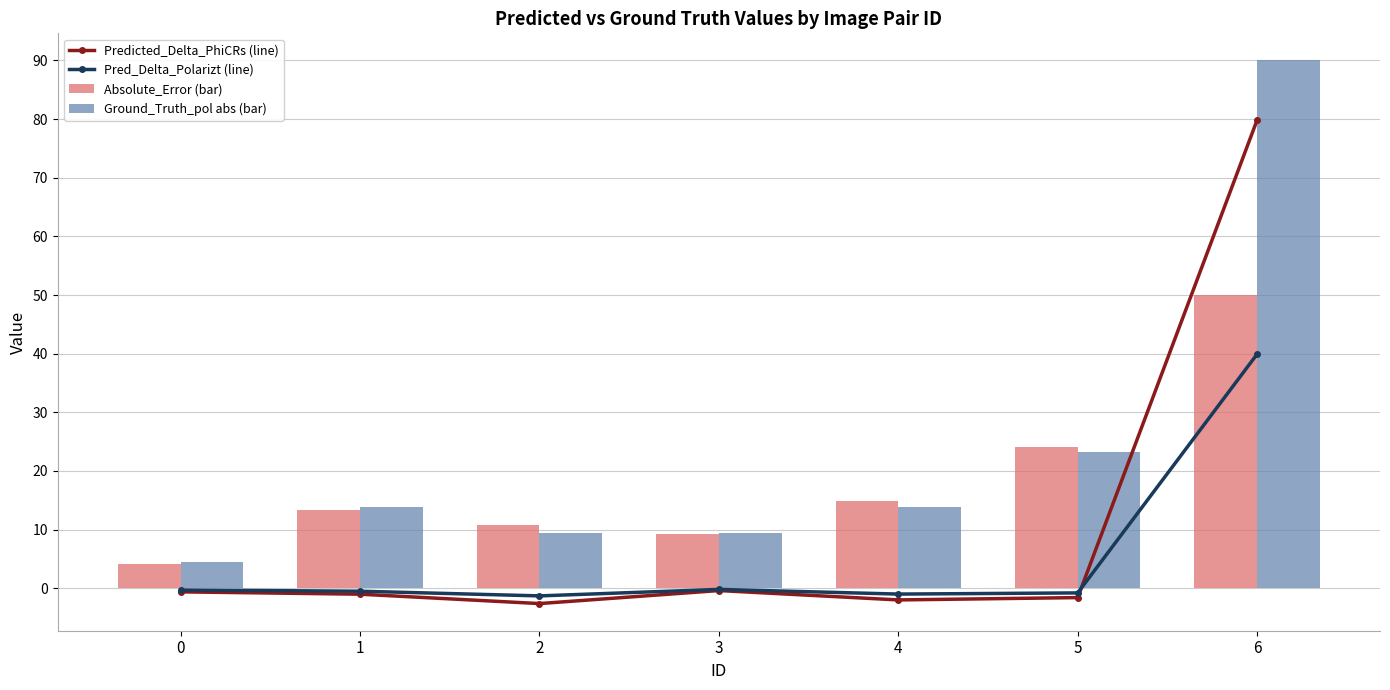

Which category has the lowest value in the Predicted_Delta_PhiCRs (line) series?

2